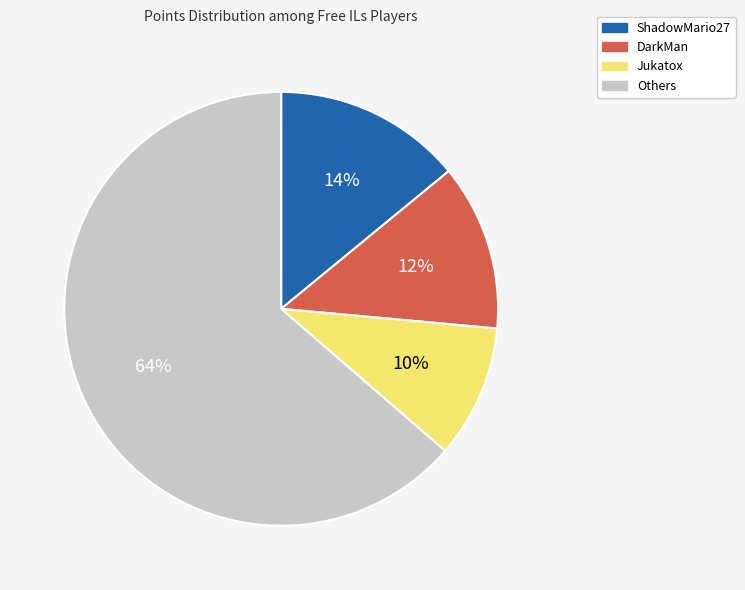

Is there a majority slice in this chart?

Yes